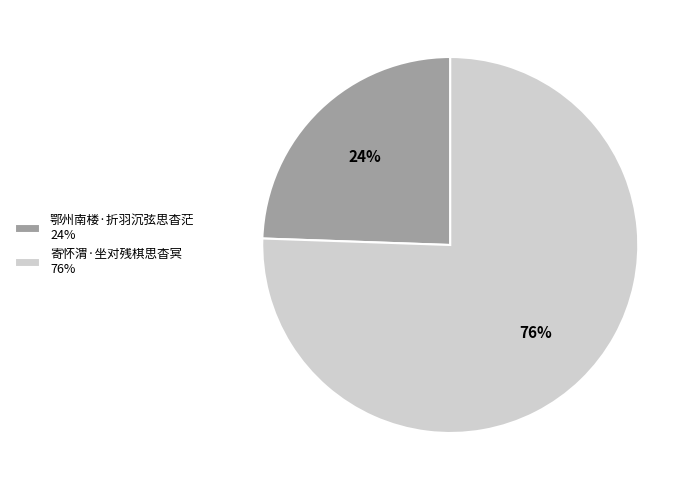

To the nearest percent, what is the average slice percentage?

50%